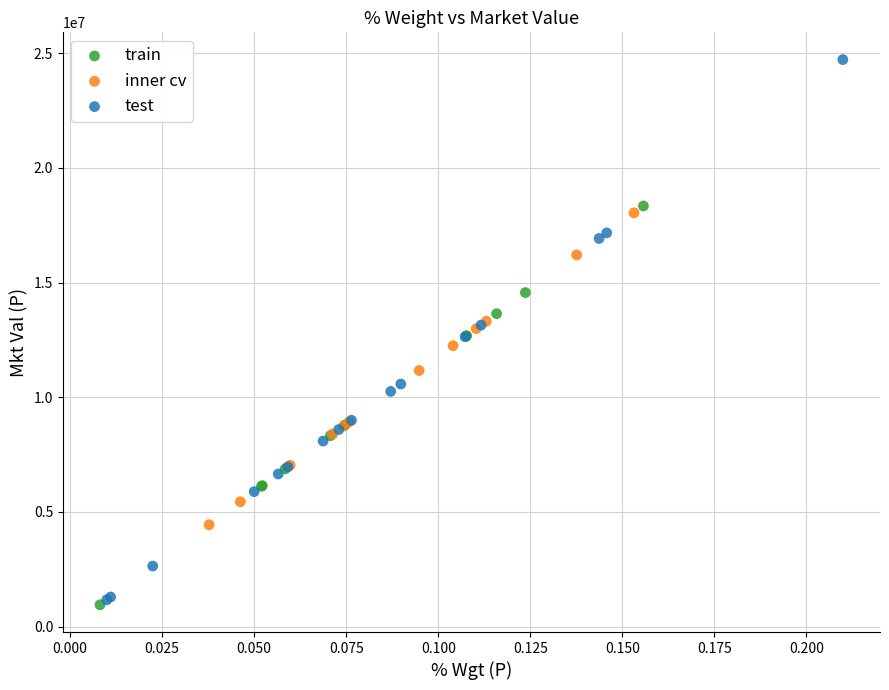

Which series contains the highest Y value?

test